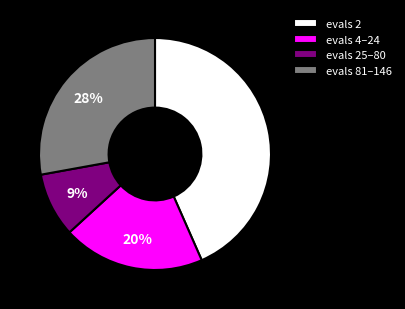

Is the sum of evals 81–146 and evals 25–80 greater than half?

No